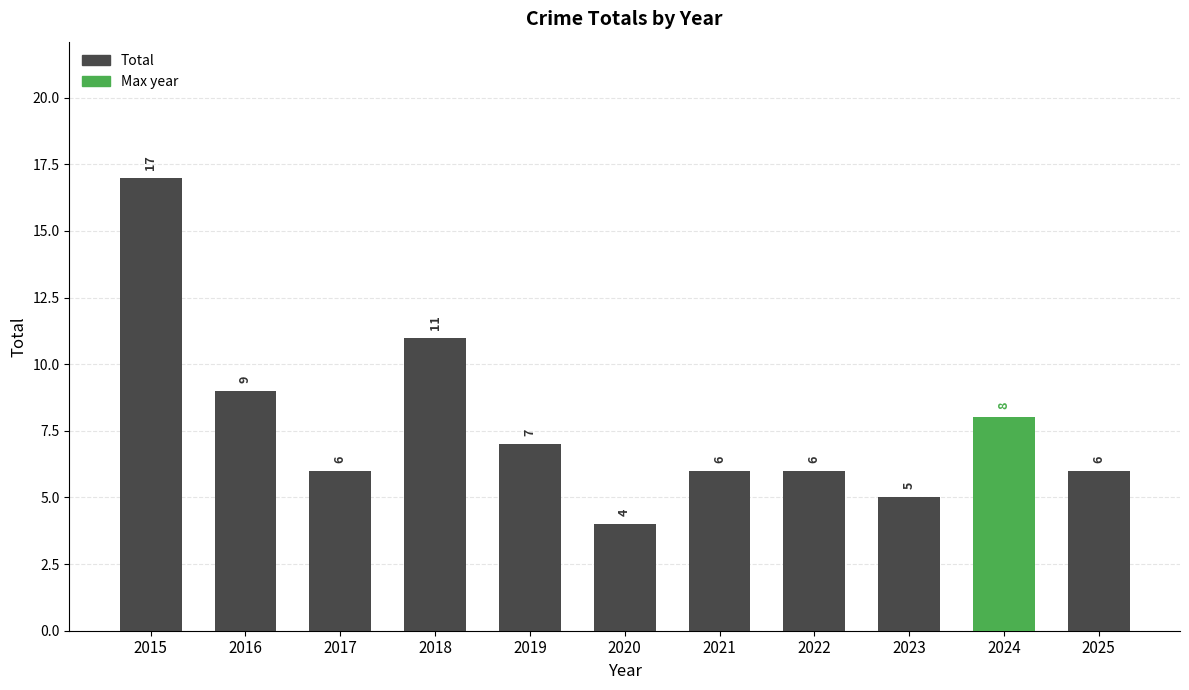

What is the maximum value shown in the chart?

17